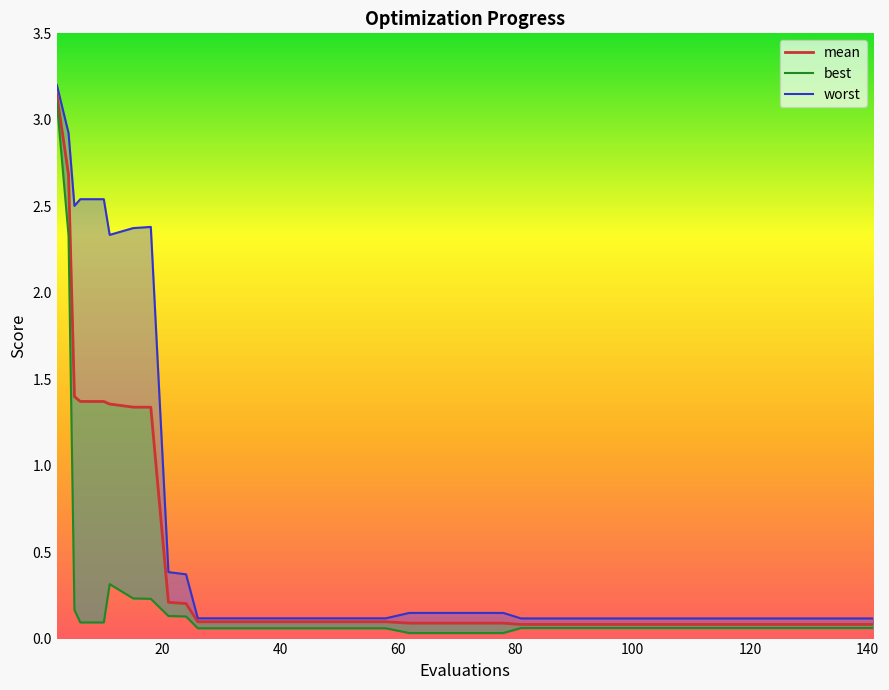

How many lines are shown in the chart?

1